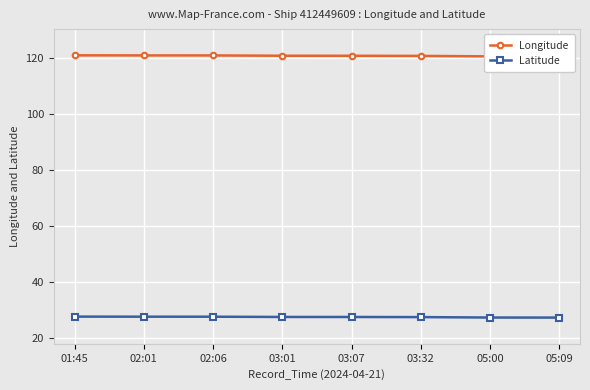

Rank the series at 03:07 from lowest to highest value.

Latitude, Longitude